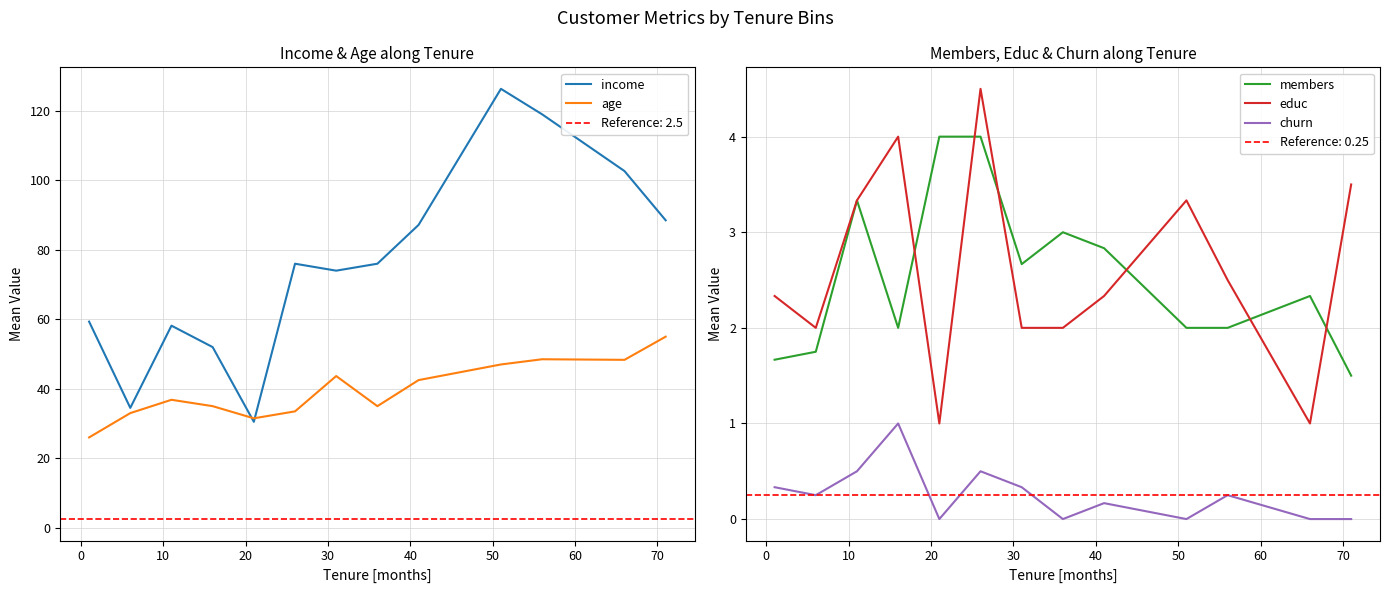

What is the maximum value for members?

4.0